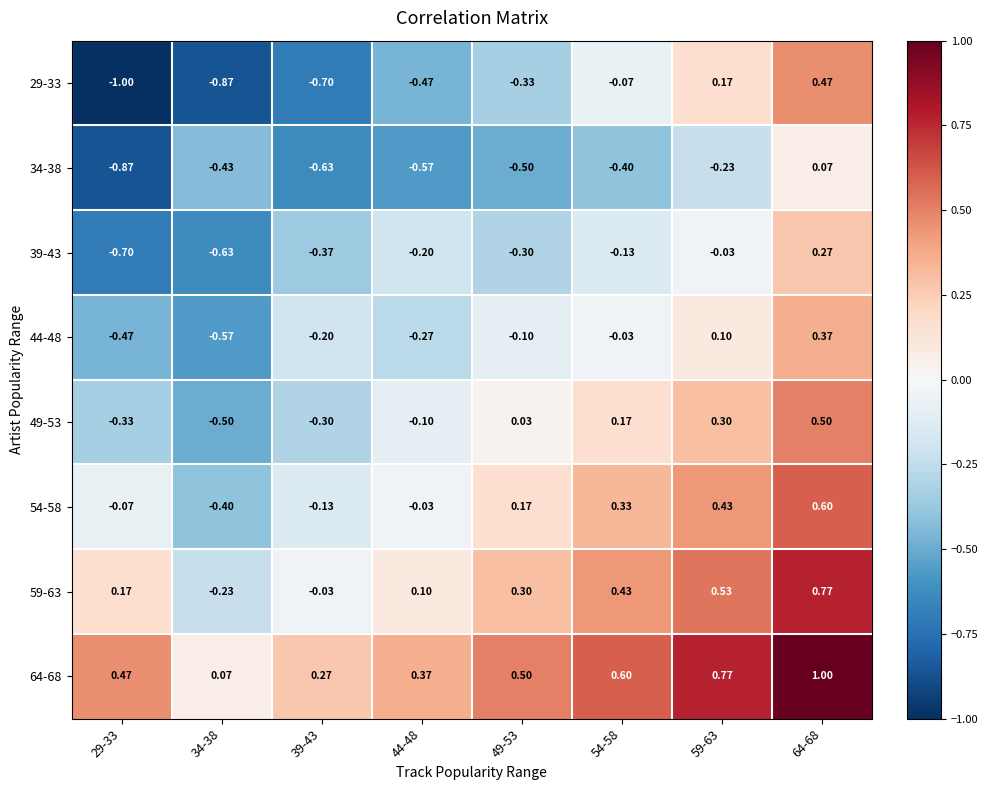

Is the value of 54-58 at 59-63 greater than the value of 59-63 at 59-63?

No